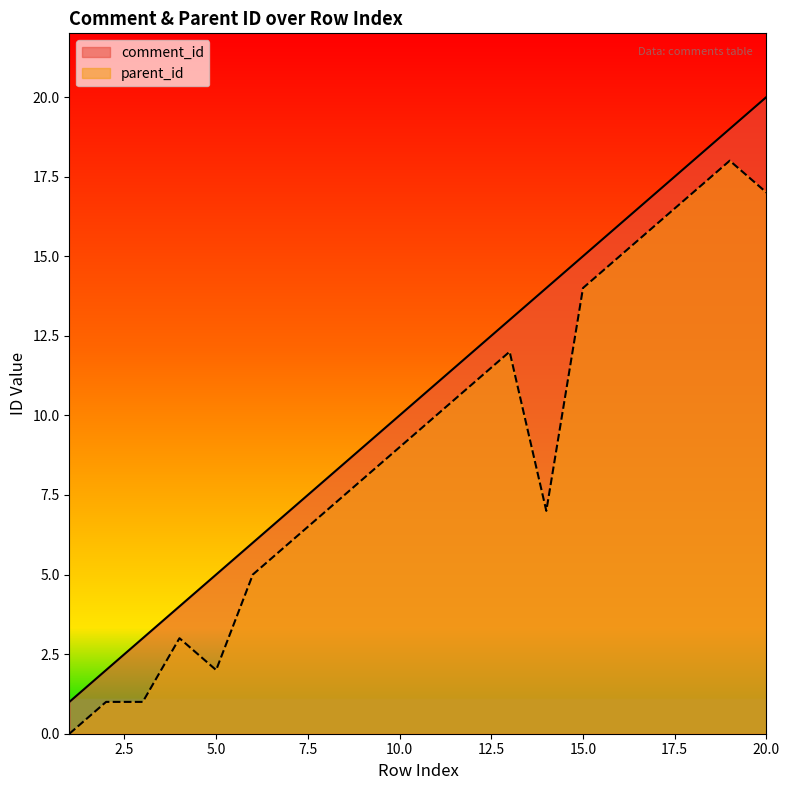

Reading right to left, what are all the values shown in this chart?

comment_id: 20=20	19=19	18=18	17=17	16=16	15=15	14=14	13=13	12=12	11=11	10=10	9=9	8=8	7=7	6=6	5=5	4=4	3=3	2=2	1=1
parent_id: 20=17	19=18	18=17	17=16	16=15	15=14	14=7	13=12	12=11	11=10	10=9	9=8	8=7	7=6	6=5	5=2	4=3	3=1	2=1	1=0